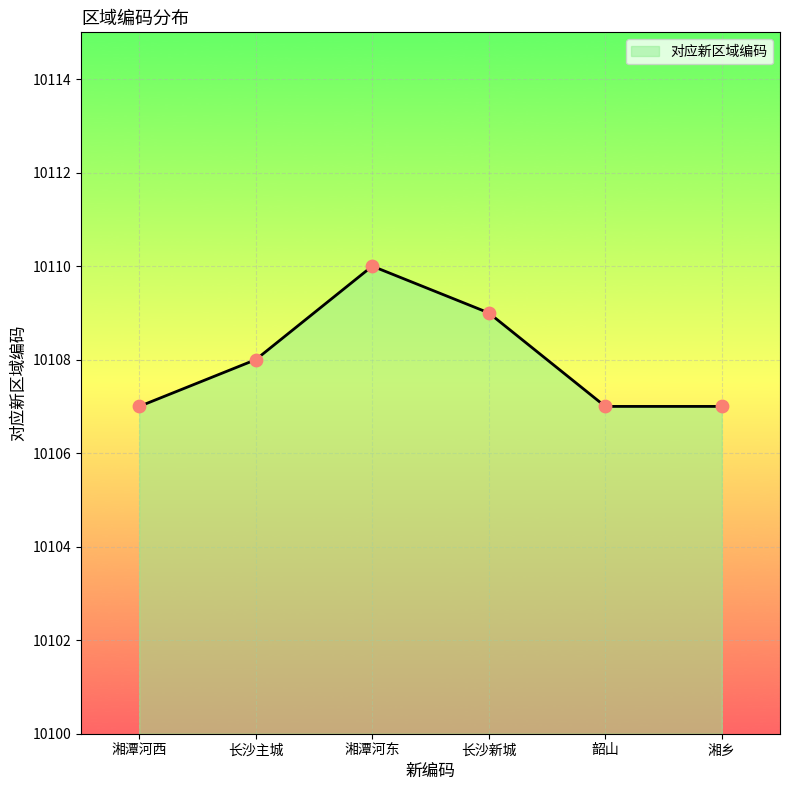

Approximately how many times larger is the value at 长沙新城 compared to 长沙主城?

1.0